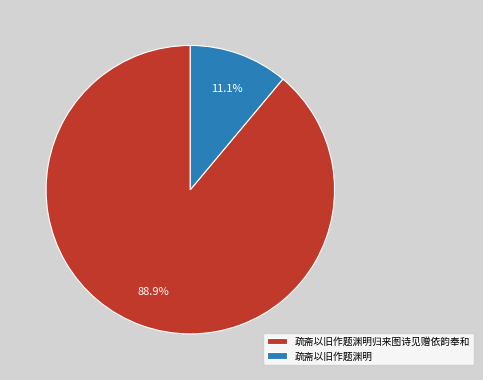

Is there any slice that represents more than half of the pie?

Yes